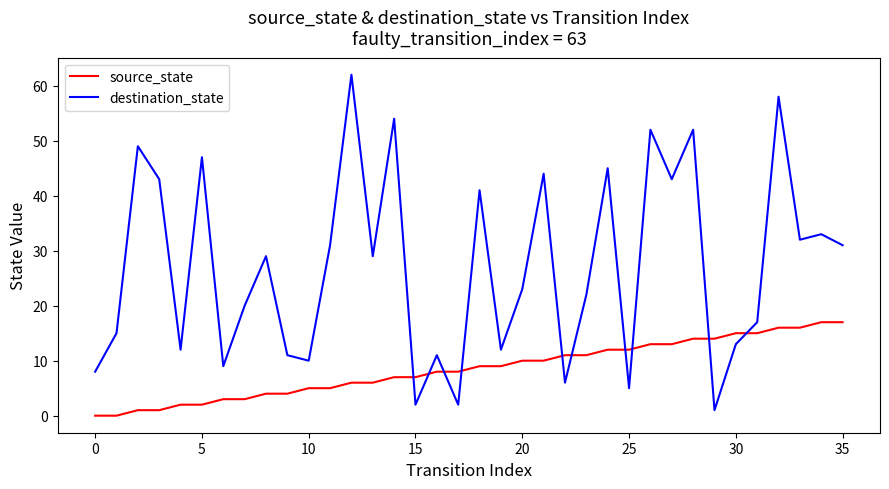

What is the difference between the maximum and minimum values in the source_state series?

17